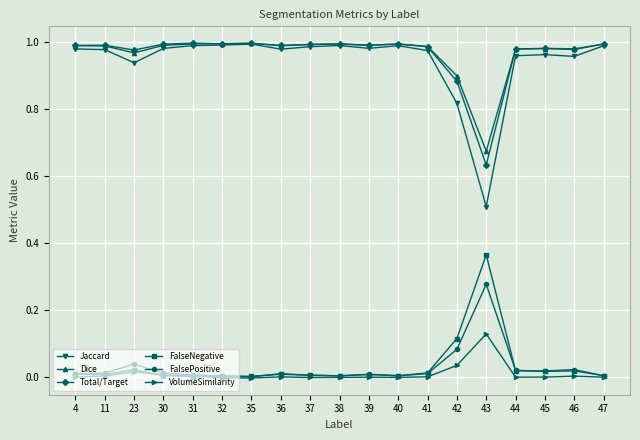

The Dice series shows 1.0 at 47. True or false?

True